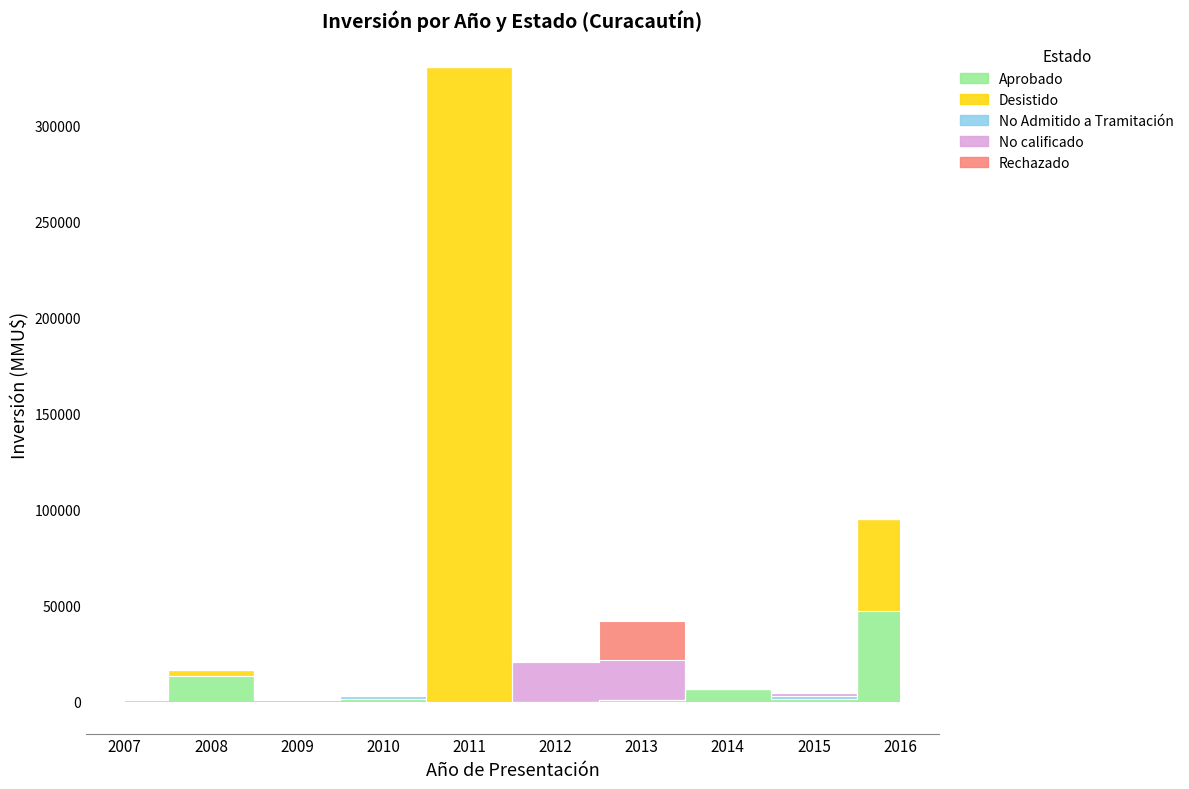

What is the average value of the Rechazado series?

2036